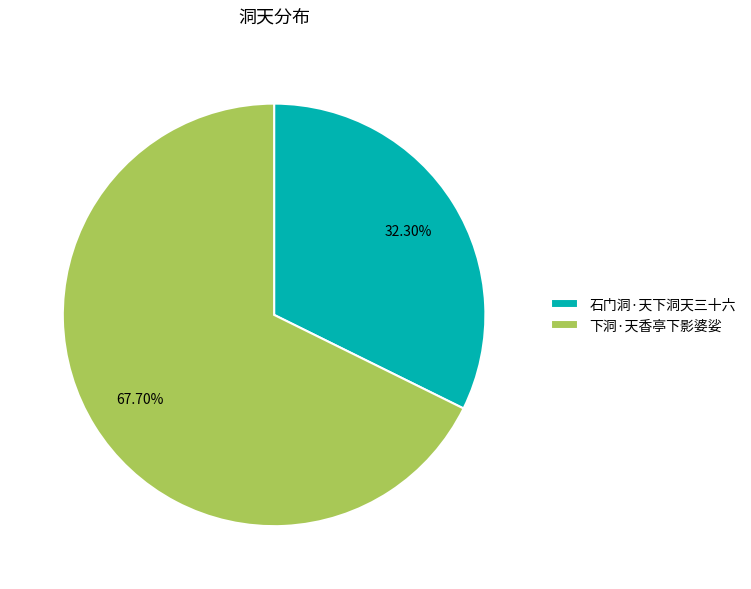

What is the majority slice?

下洞·天香亭下影婆娑